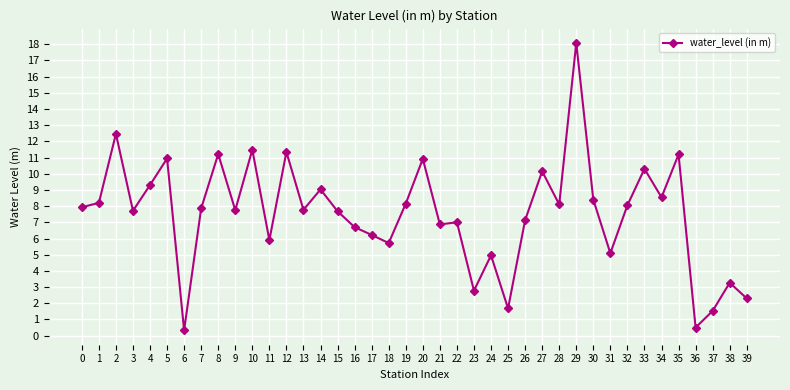

What is the difference between the maximum and minimum values?

17.7